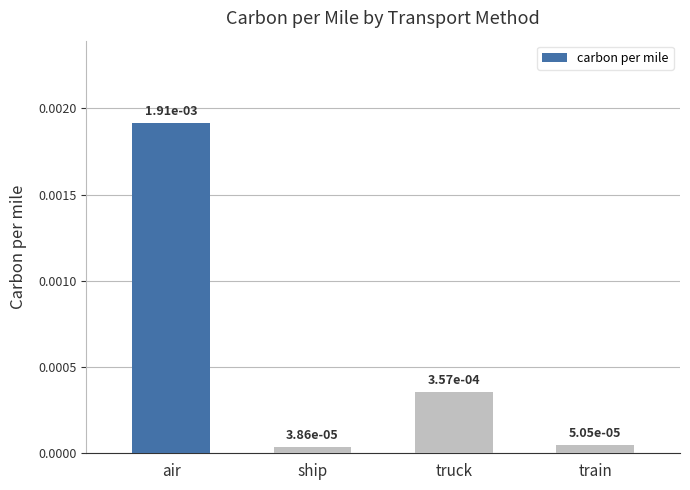

How many distinct data groups are displayed?

1